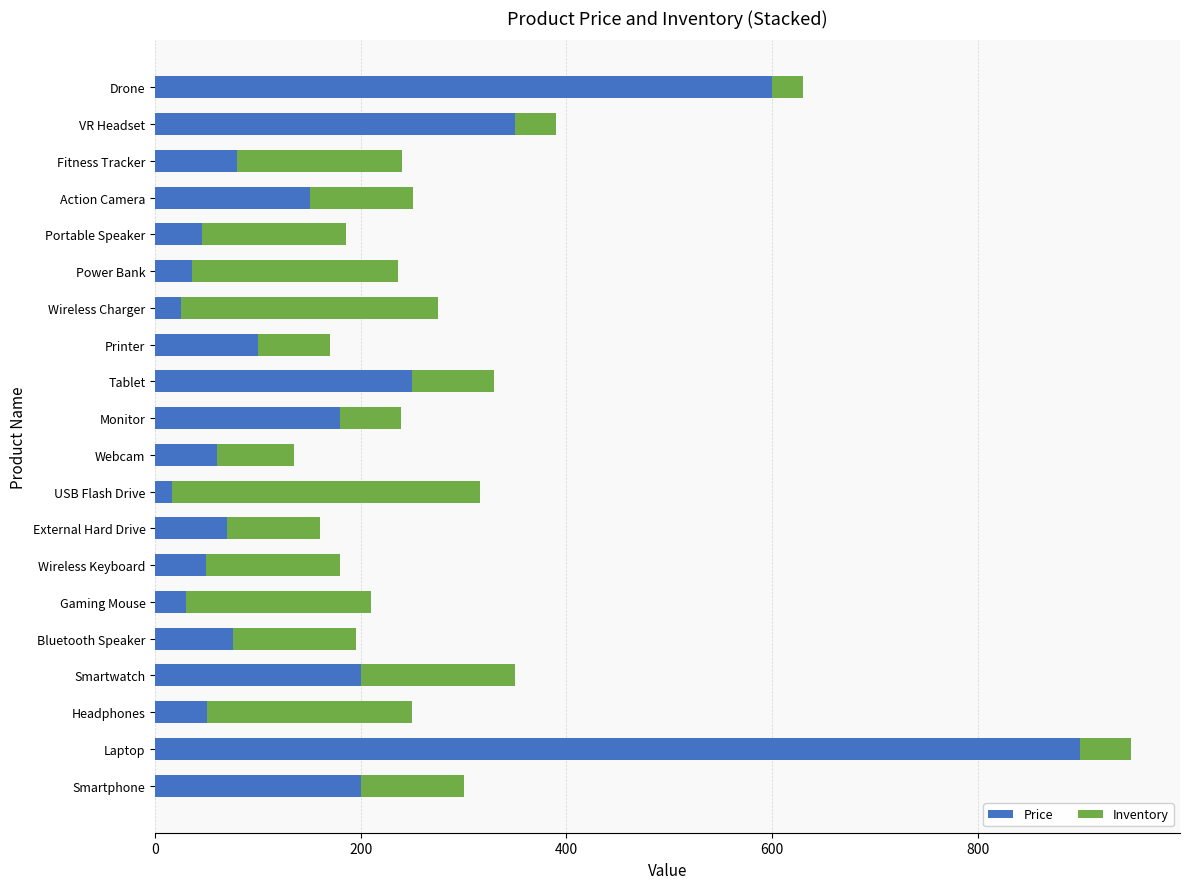

What is the difference between the second highest and minimum values in the Price series?

584.0